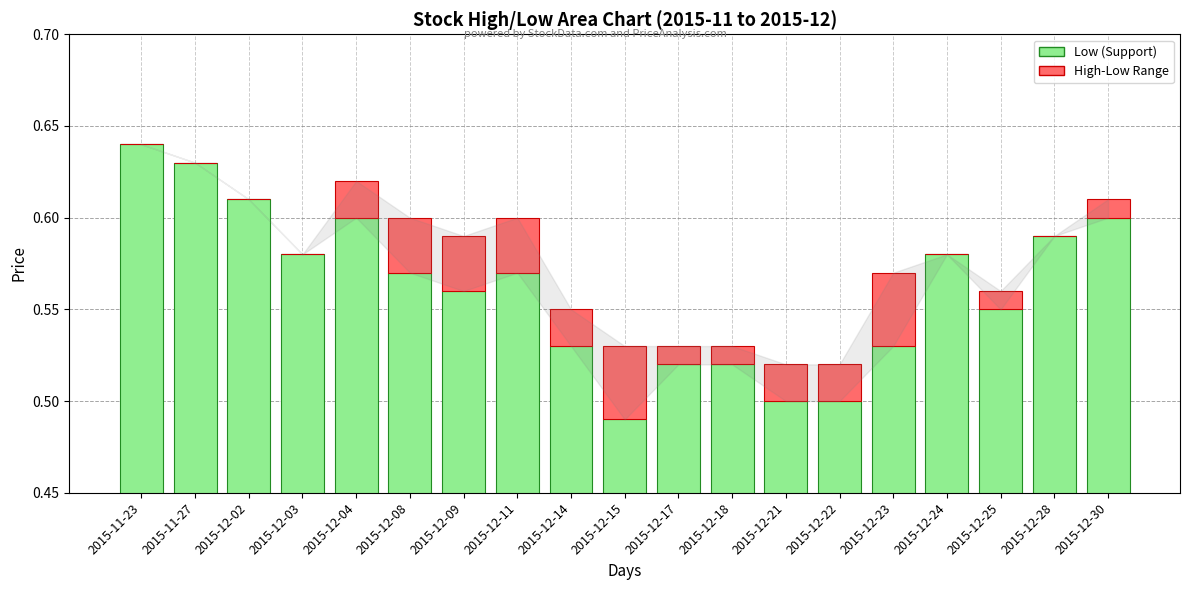

Which category has the lowest value across all series?

2015-11-23